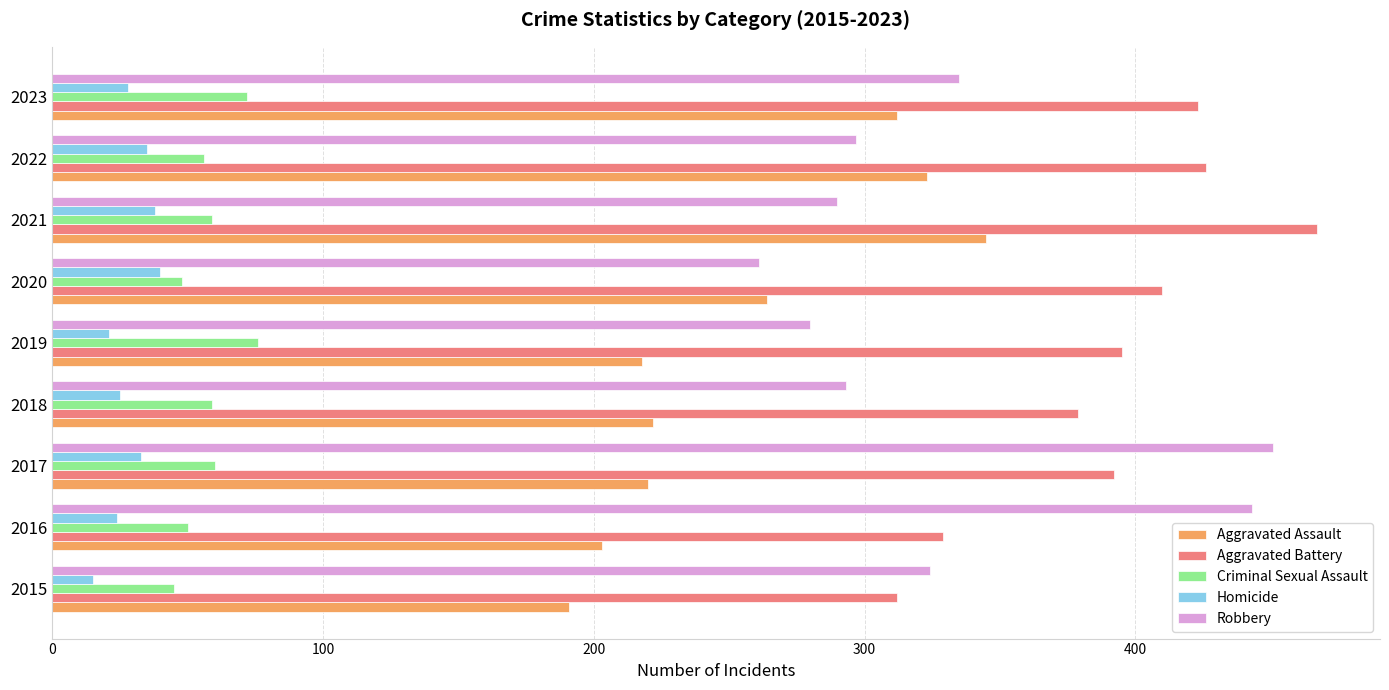

What is the maximum value shown in the chart?

467